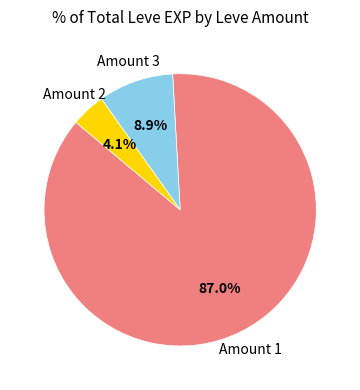

Is there a majority slice in this chart?

Yes